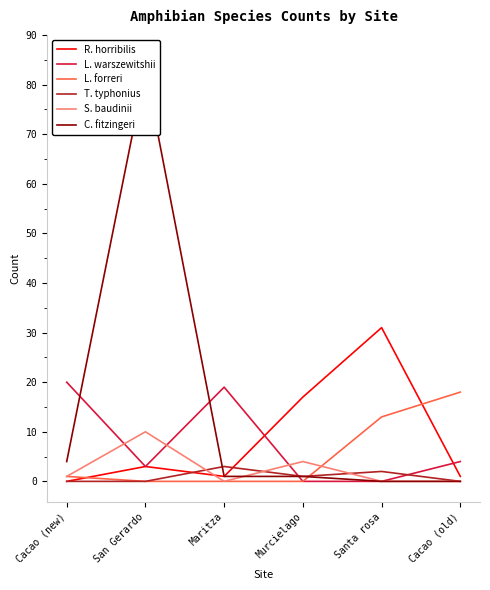

How many intersections are there between C. fitzingeri and T. typhonius?

1